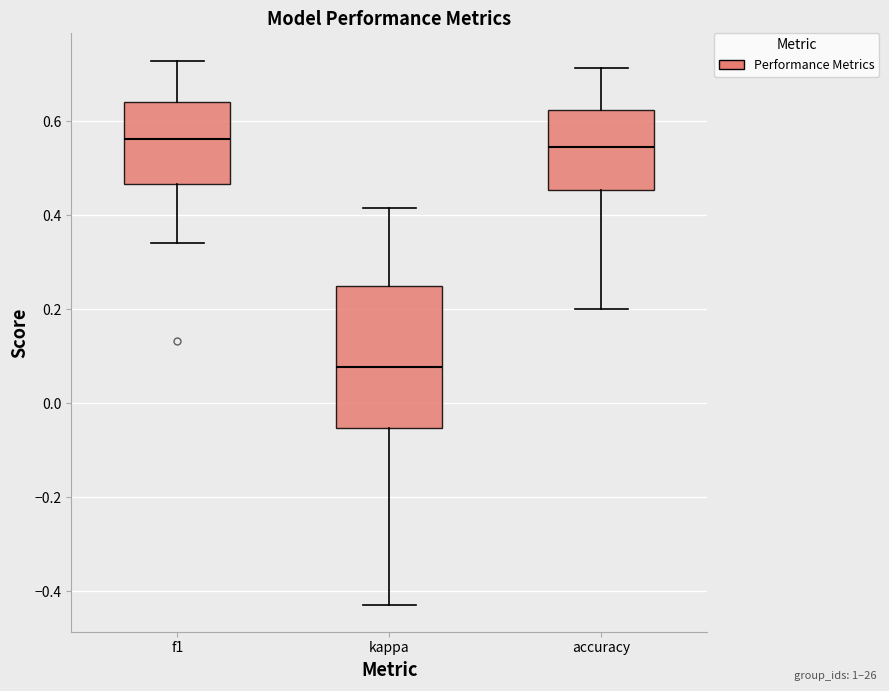

Where is the lower edge of the box for f1 on the y-axis? The values are not printed on the chart, so give them approximately, as read against the axis.

0.46